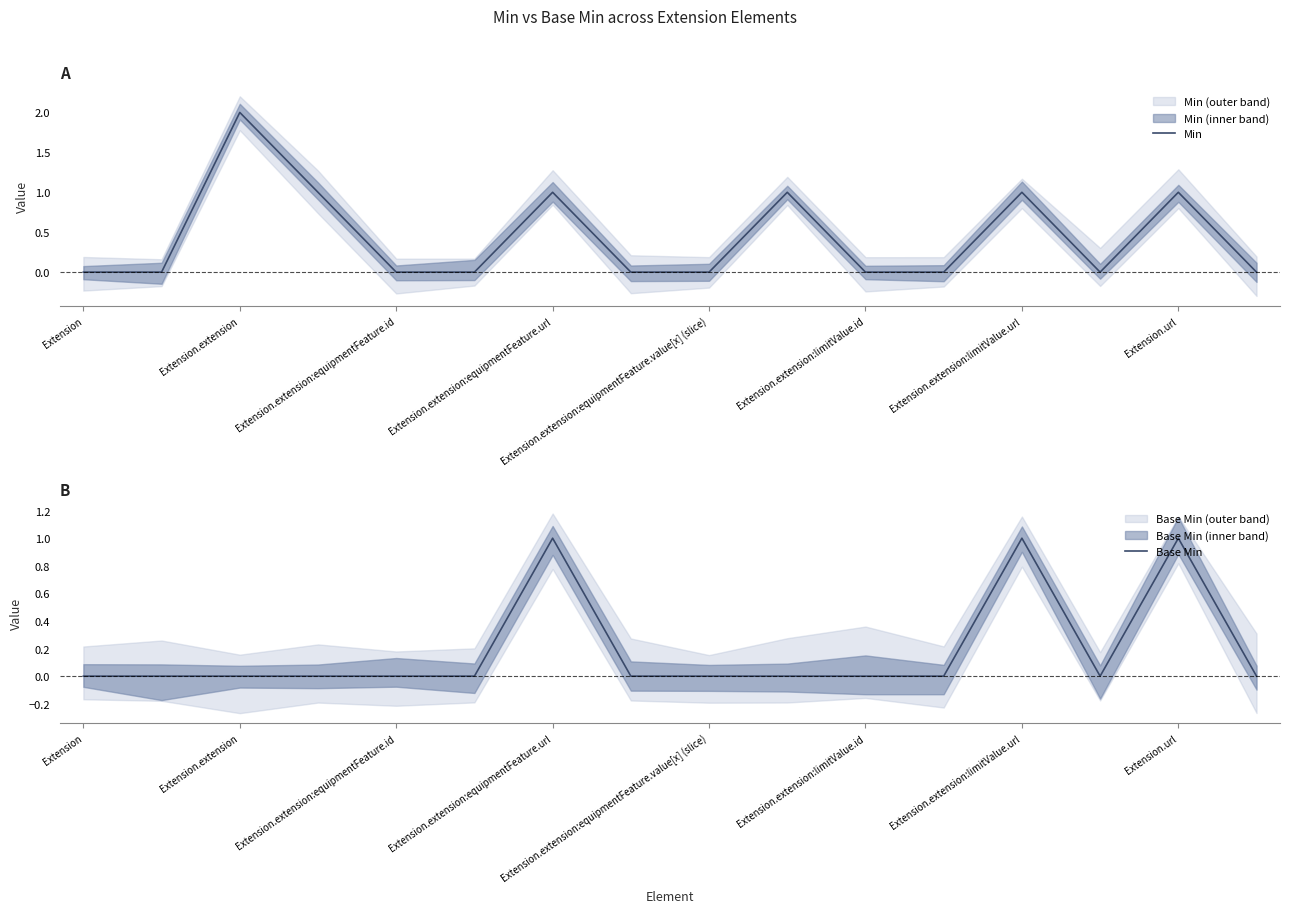

List the series in order of their peak value, lowest first.

Base Min, Min